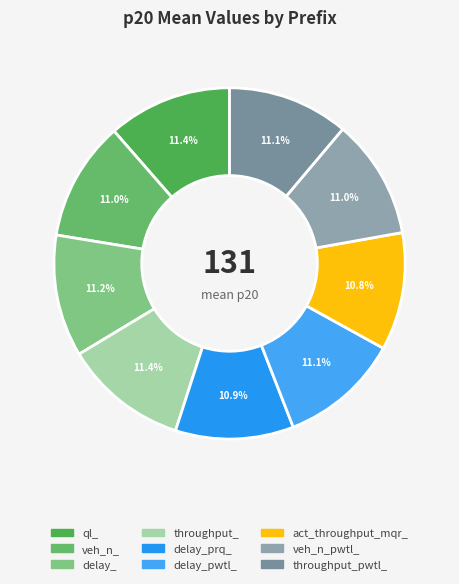

How many segments does this pie chart have?

9